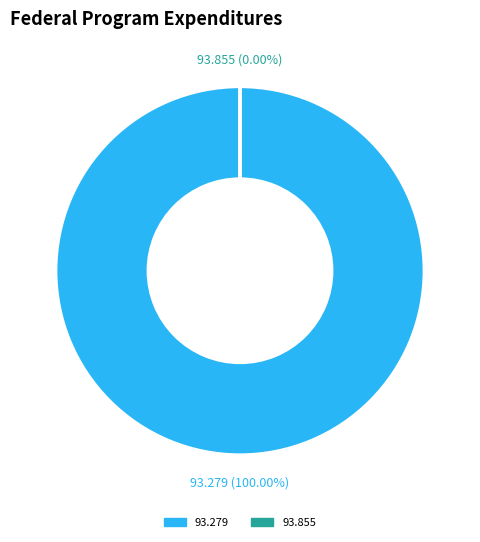

How many segments does this pie chart have?

2